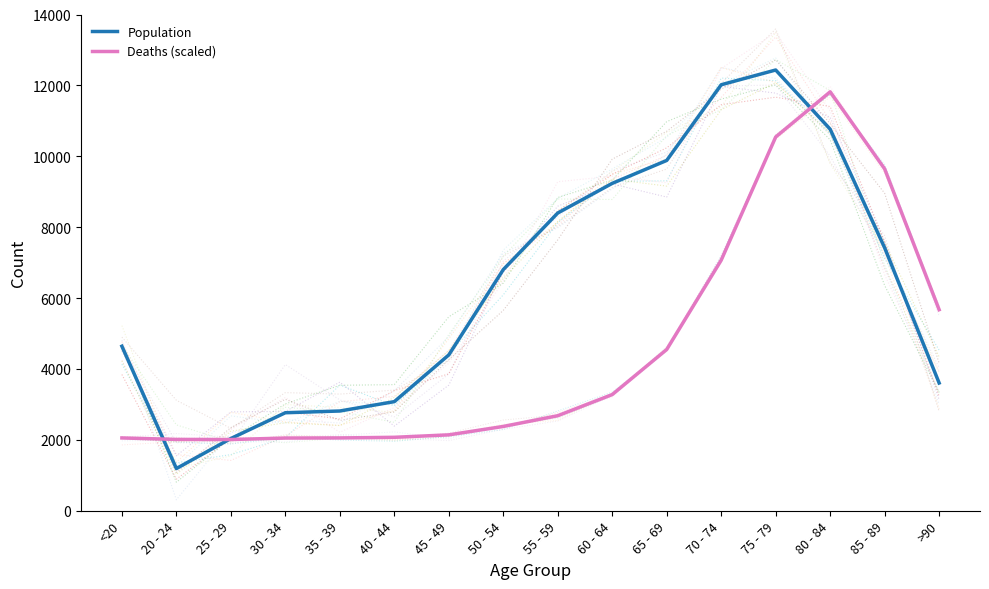

How many intersections are there between Deaths (scaled) and Population?

3